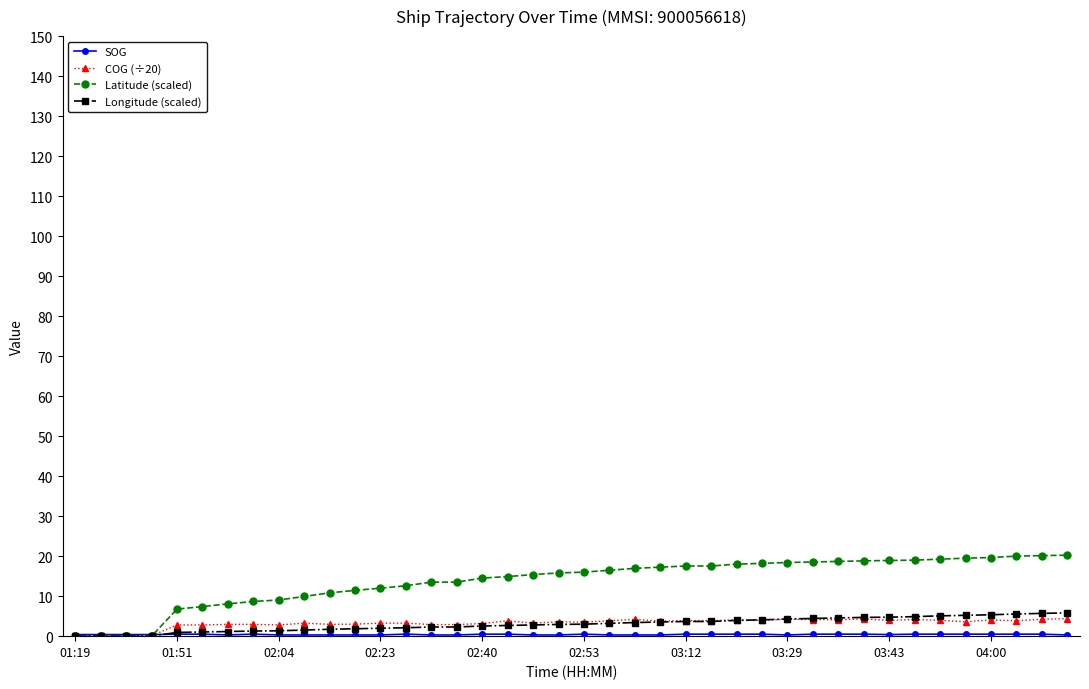

What is the highest value of the Longitude (scaled) series?

5.8